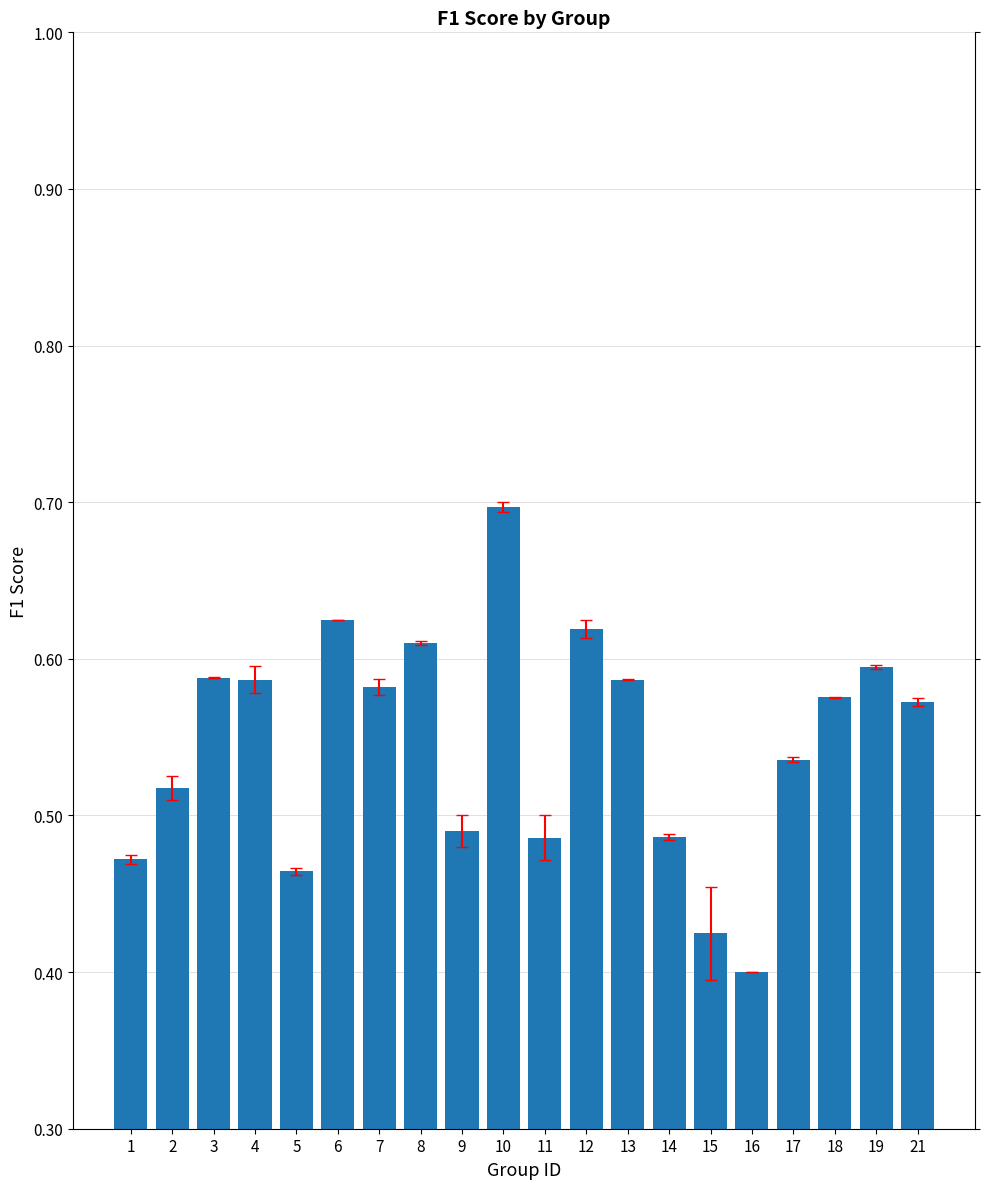

What is the value of the 10th bar from the left?

0.7